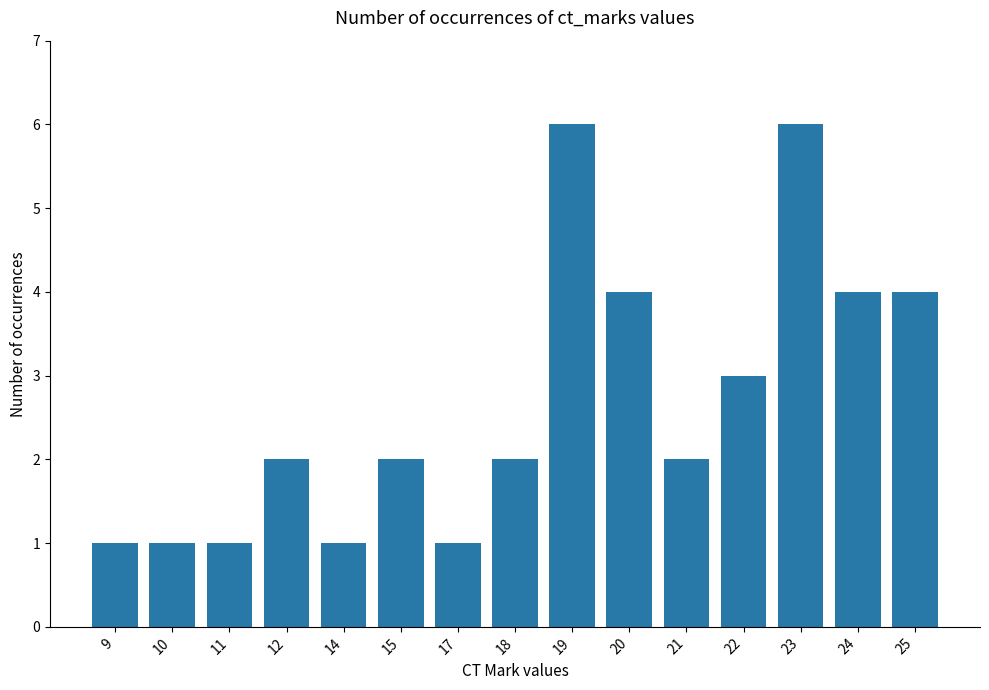

What is the greatest value displayed?

6